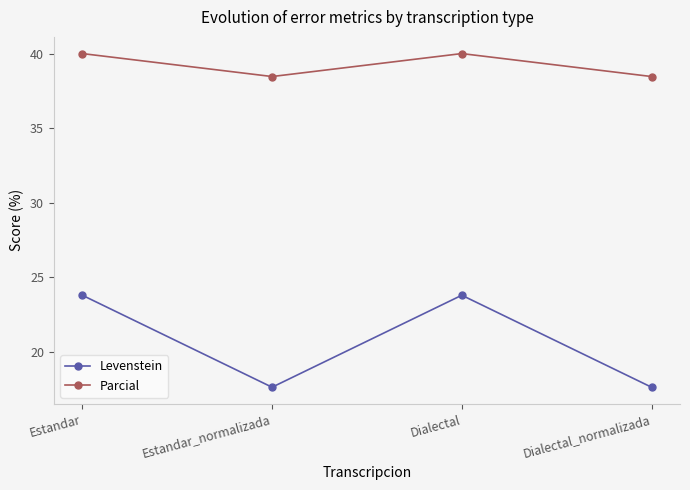

Reading right to left, list all the values displayed in this chart.

Levenstein: Dialectal_normalizada=17.6	Dialectal=23.8	Estandar_normalizada=17.6	Estandar=23.8
Parcial: Dialectal_normalizada=38.5	Dialectal=40.0	Estandar_normalizada=38.5	Estandar=40.0